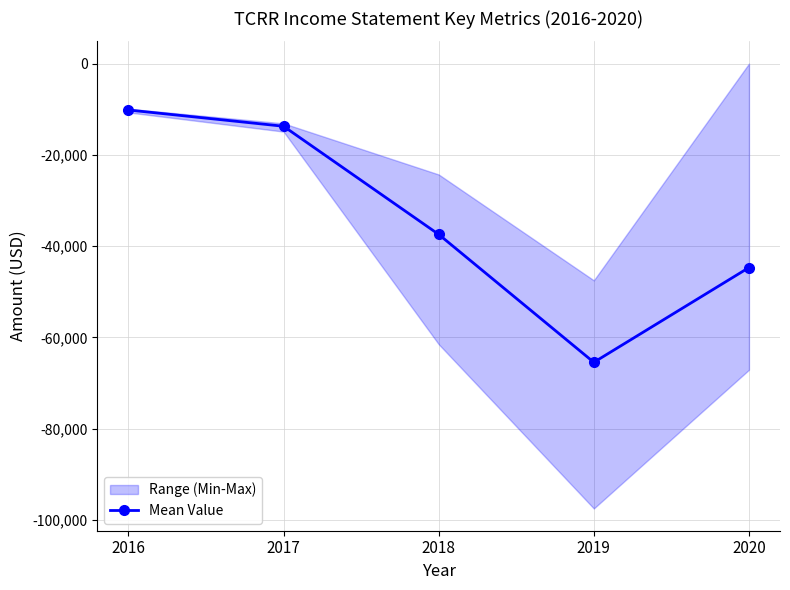

Count the number of values greater than -37433.

2